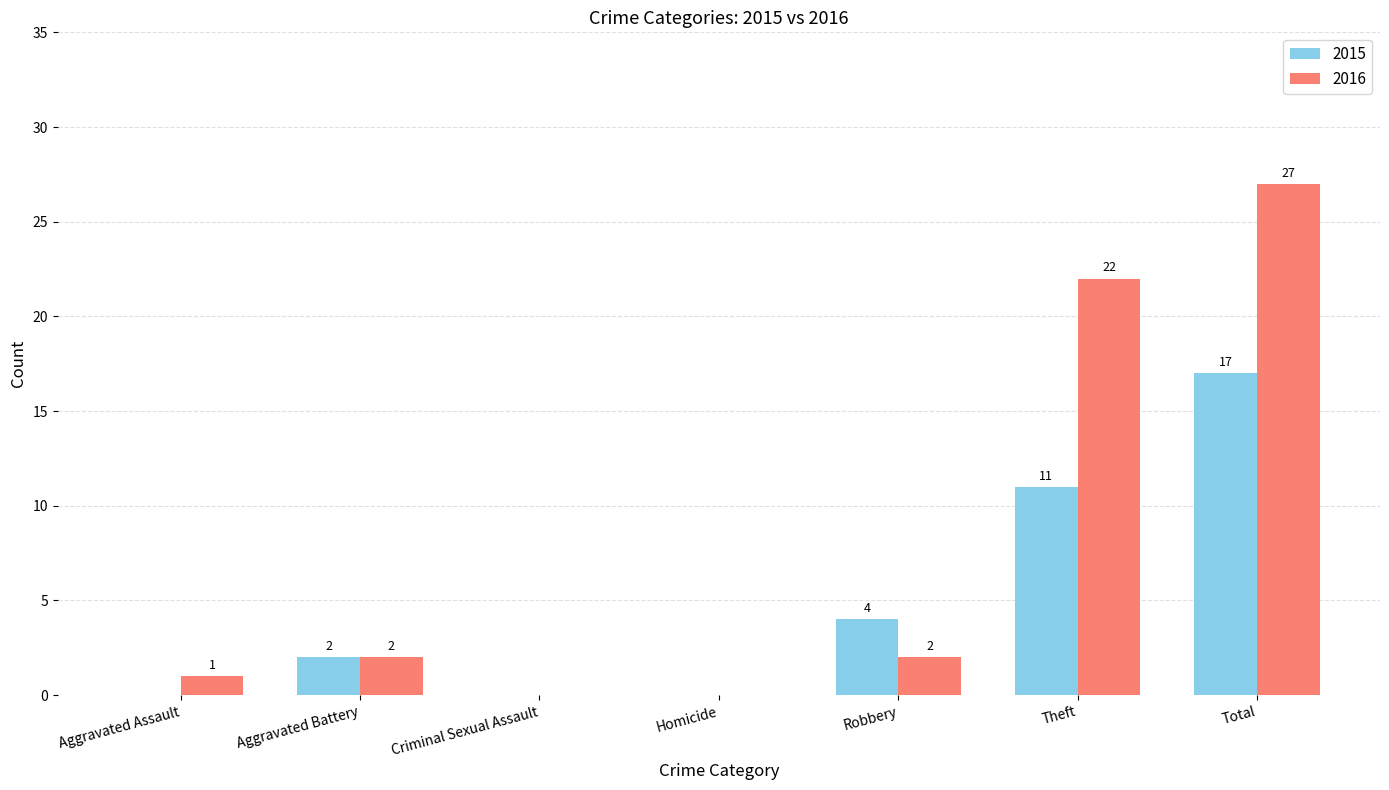

How many groups of bars are there?

7